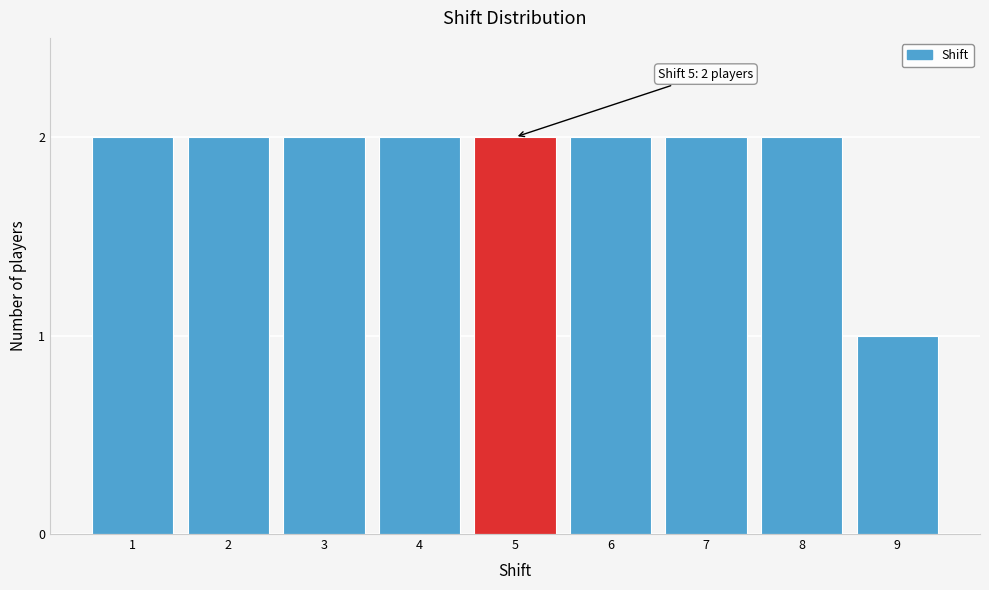

Reading left to right, extract all data points from this chart.

2	2	2	2	2	2	2	2	1